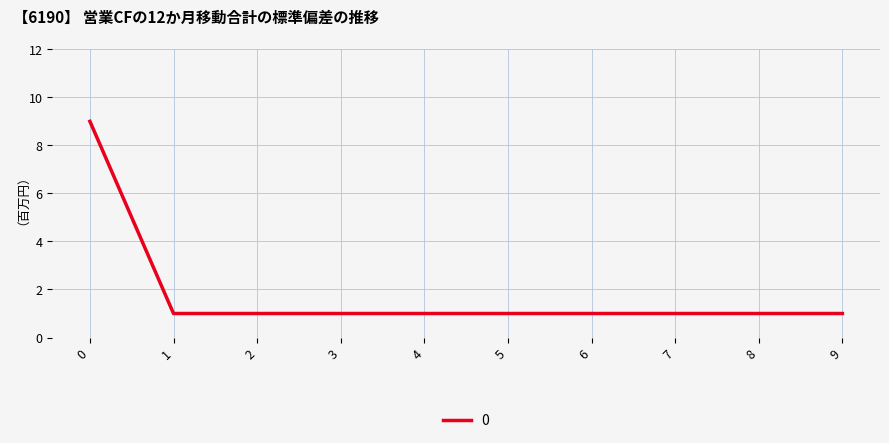

What is the change in value from 0 to 4?

-8